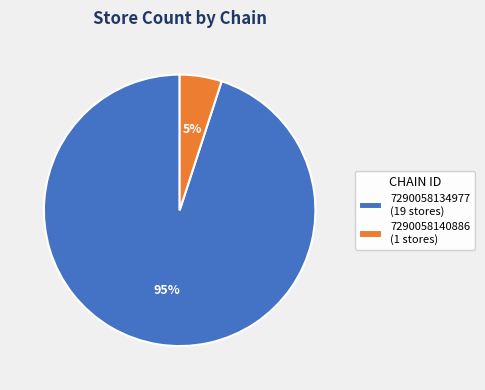

How many slices are in this pie chart?

2